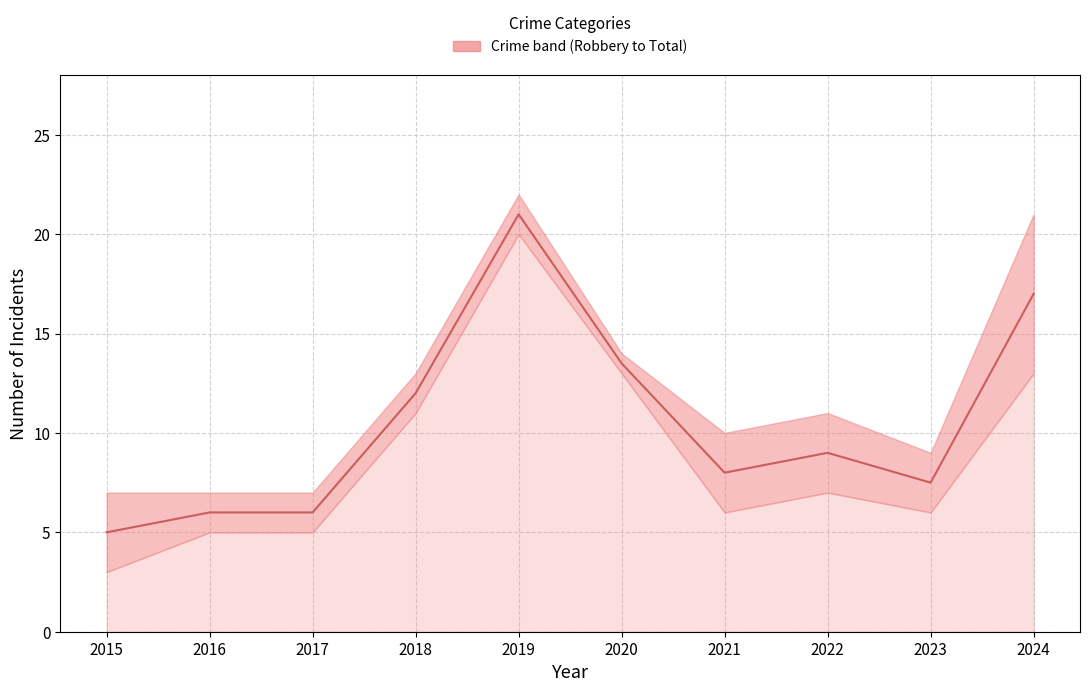

What is the change in value from 2017 to 2019?

+15.0